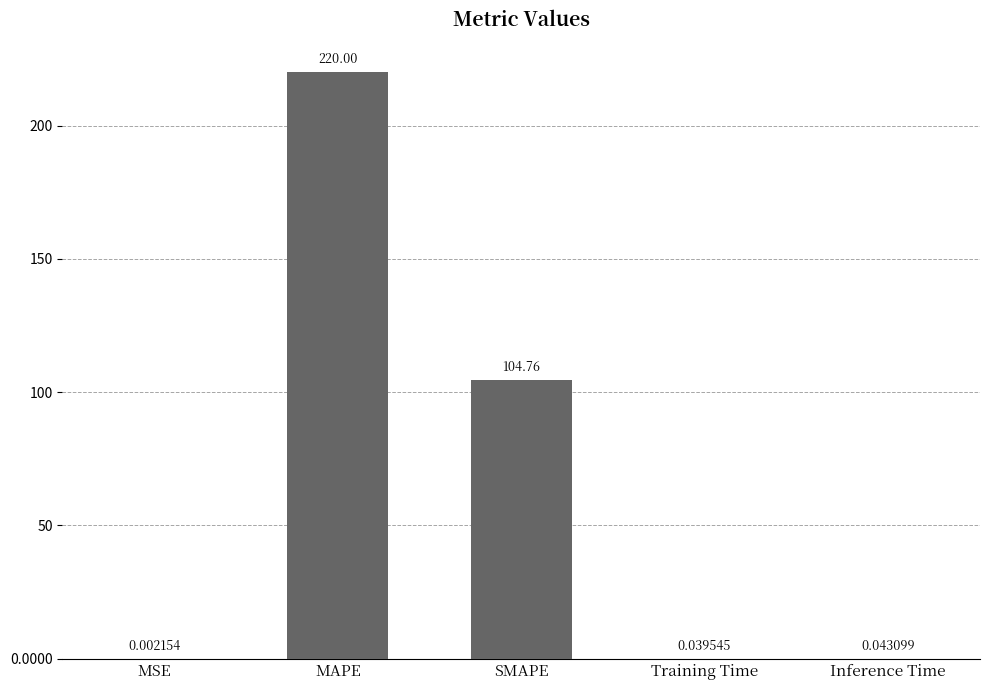

Which category has the highest value across all series?

MAPE